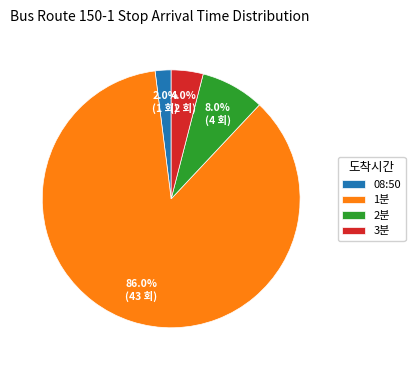

Which category has the smallest portion of the pie?

08:50